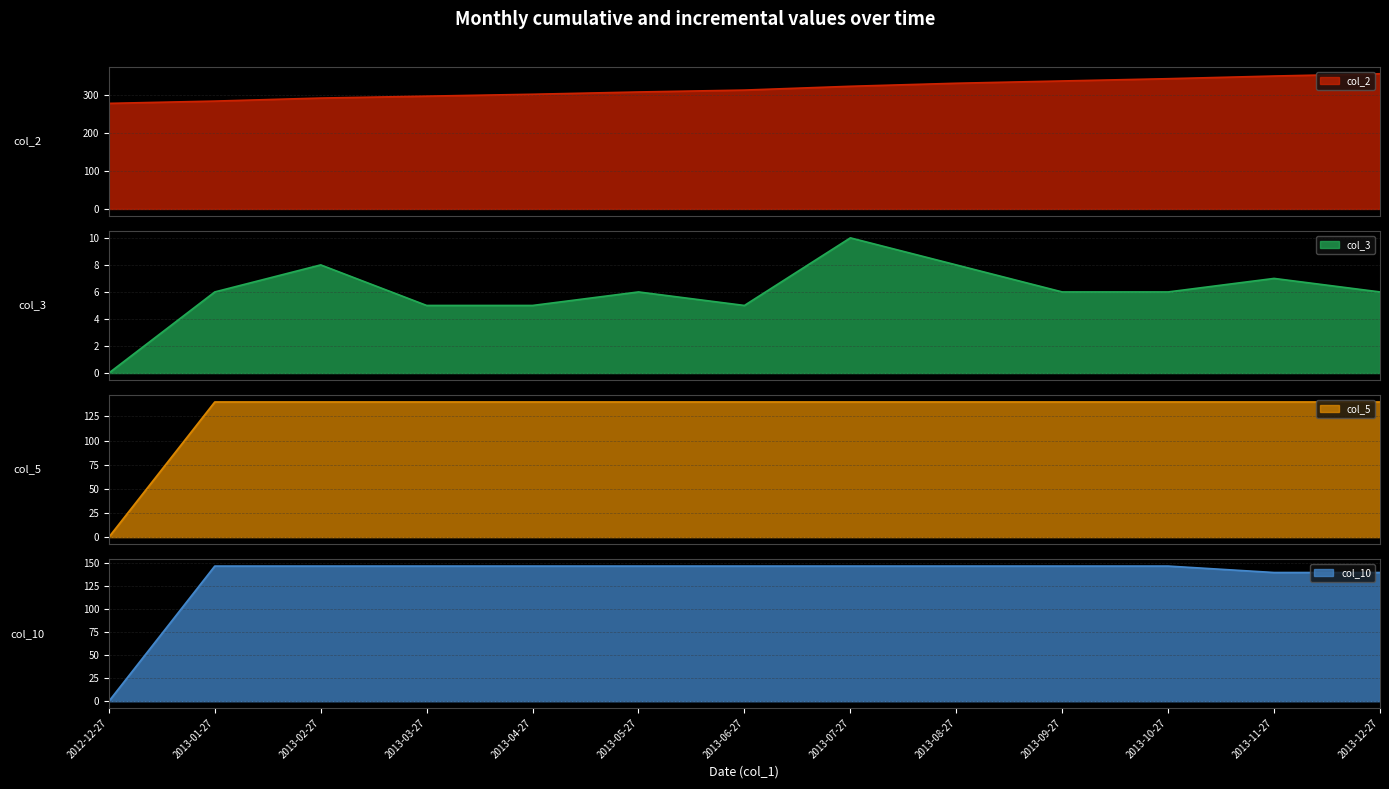

How many positive values does the col_3 series have?

12